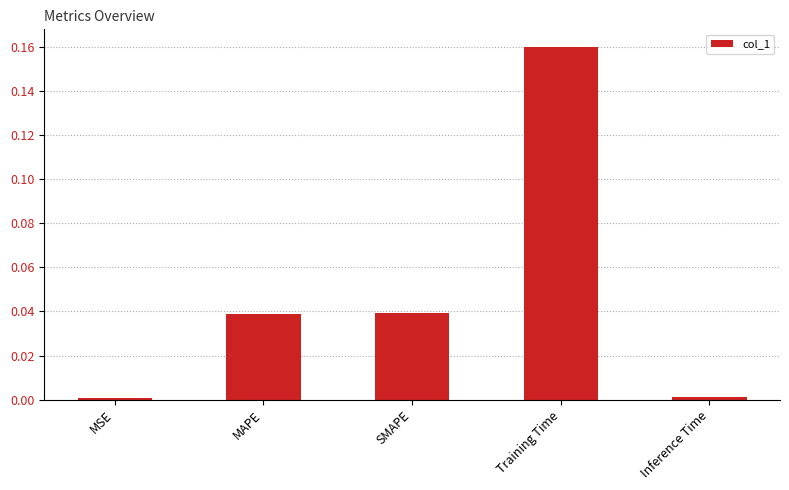

What is the difference between the values at Training Time and SMAPE?

0.1